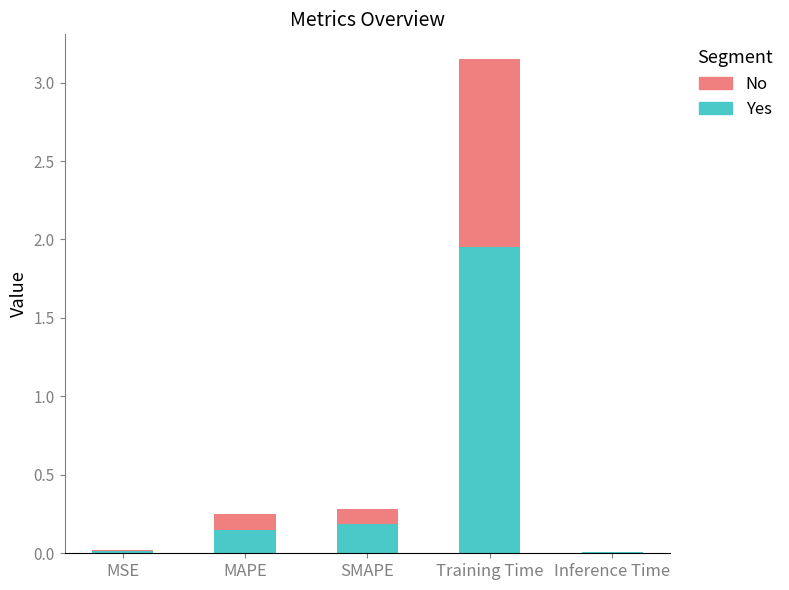

At which label does Yes reach its peak?

Training Time